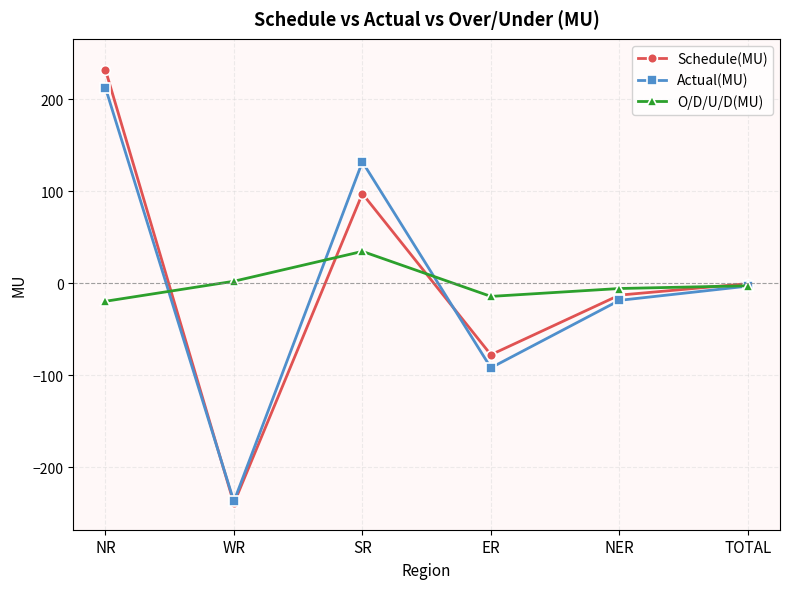

True or false: Actual(MU) has a value of -146.3 at ER.

False